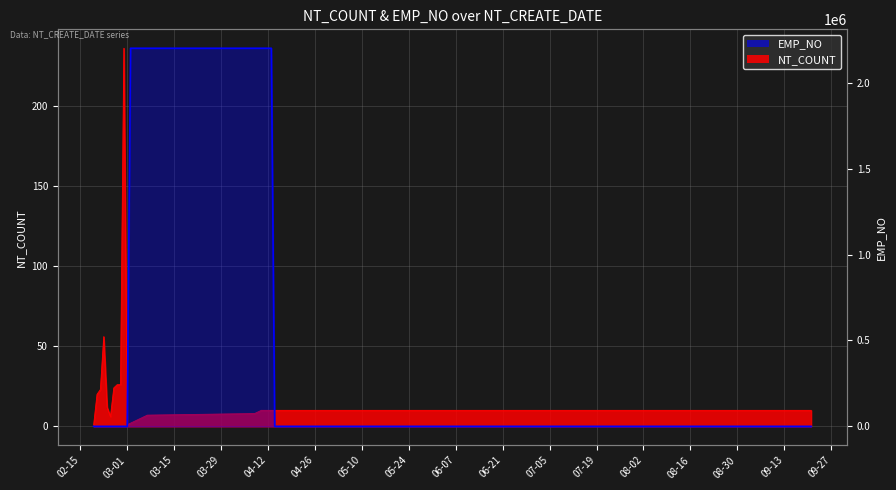

What is the maximum value shown in the chart?

2201039